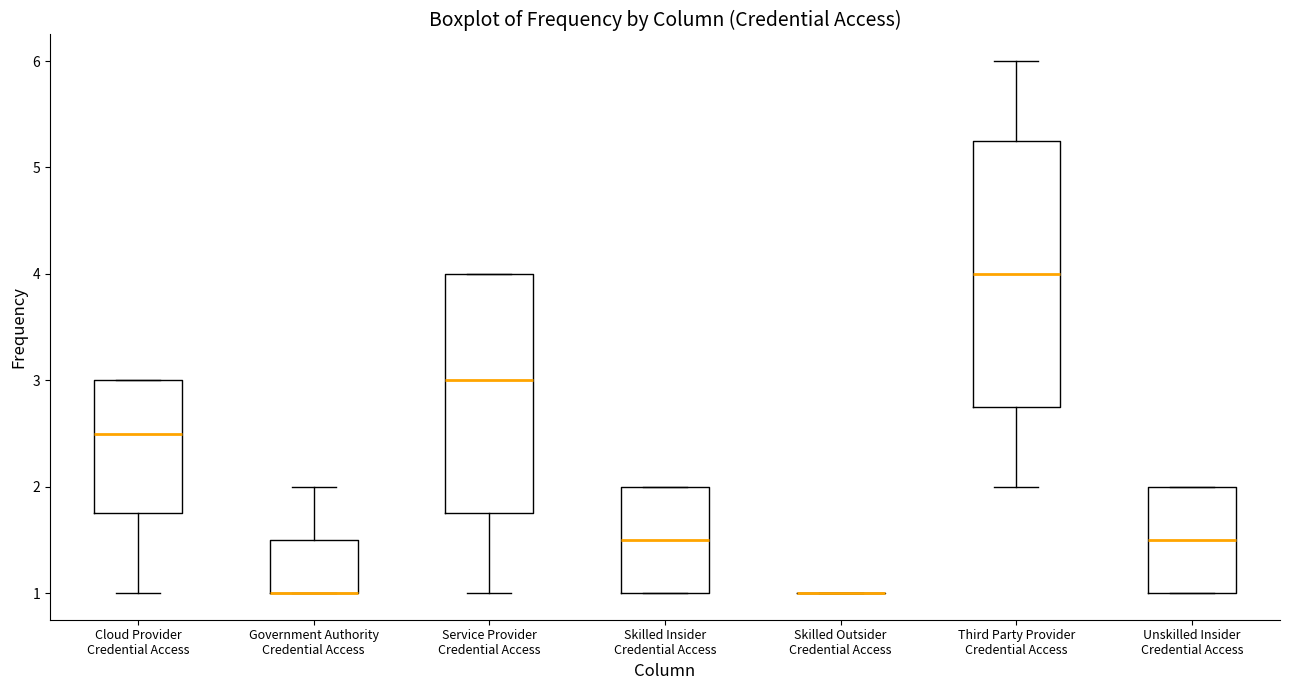

Reading left to right, transcribe this box plot: for each box, give where its median line is, the range the box spans, and where its two whiskers end, as read against the y-axis. The values are not printed on the chart, so give them approximately, as read against the axis.

Cloud Provider Credential Access: median 2.5, box 1.8 to 3.0, whiskers 1.0 to 3.0
Government Authority Credential Access: median 1.0 (drawn on the box's lower edge), box 1.0 to 1.5, whiskers 1.0 to 2.0
Service Provider Credential Access: median 3.0, box 1.8 to 4.0, whiskers 1.0 to 4.0
Skilled Insider Credential Access: median 1.5, box 1.0 to 2.0, whiskers 1.0 to 2.0
Skilled Outsider Credential Access: box collapsed to a line at 1.0, whiskers 1.0 to 1.0
Third Party Provider Credential Access: median 4.0, box 2.8 to 5.3, whiskers 2.0 to 6.0
Unskilled Insider Credential Access: median 1.5, box 1.0 to 2.0, whiskers 1.0 to 2.0